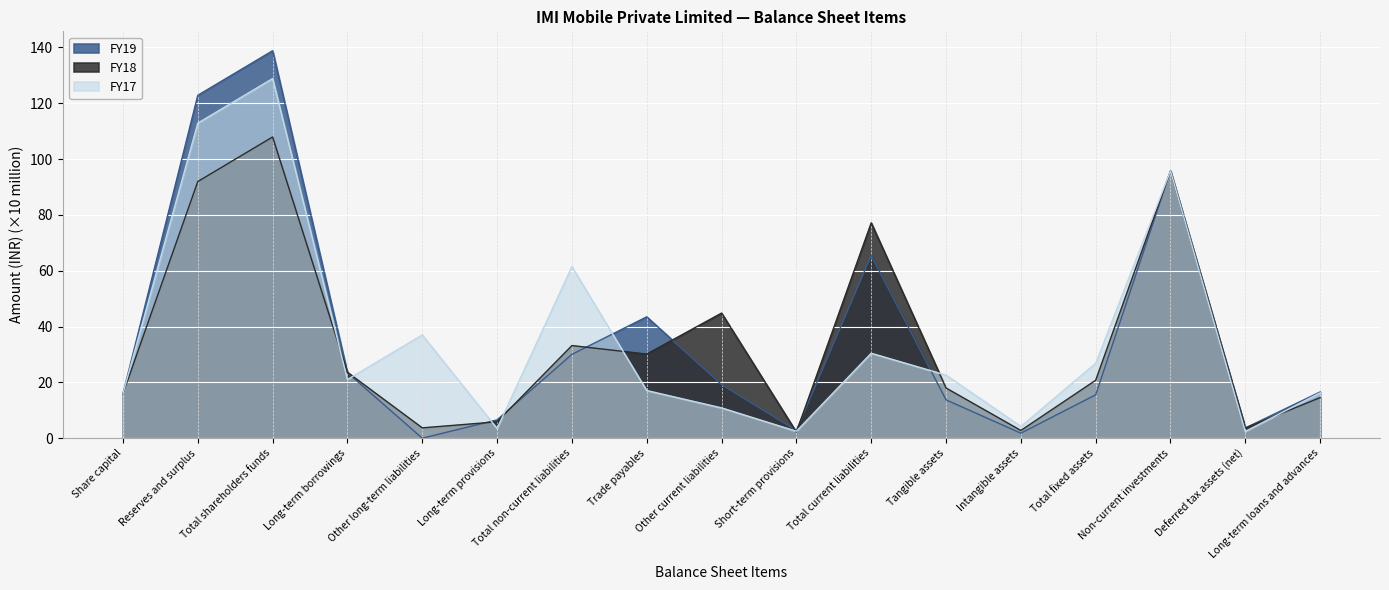

How many lines are shown in the chart?

3